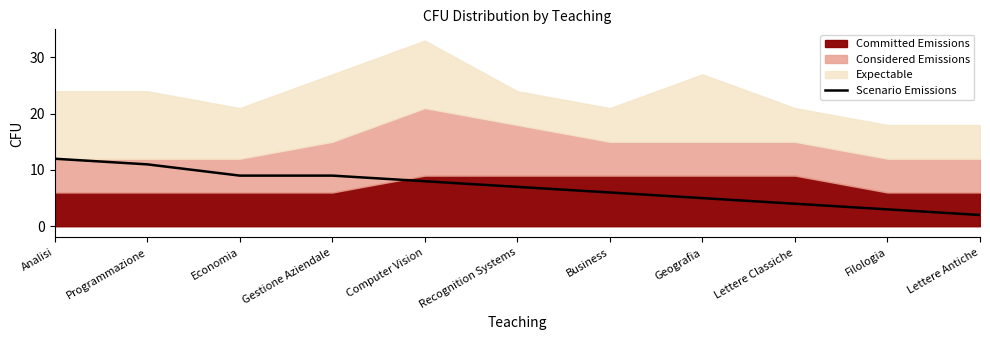

The value at Lettere Classiche is 4. True or false?

True